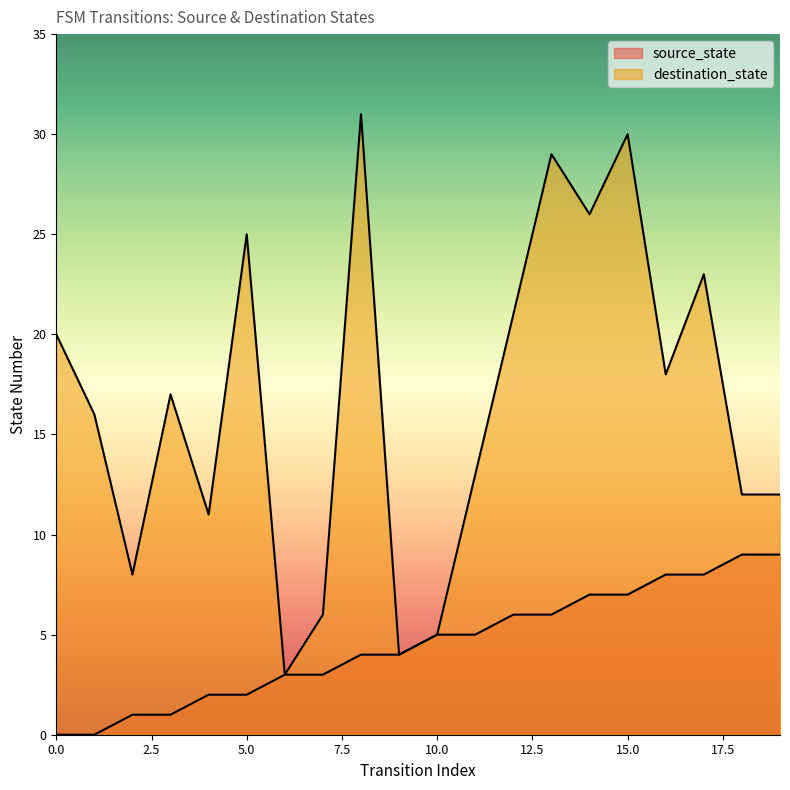

True or false: source_state and destination_state cross at least once.

False